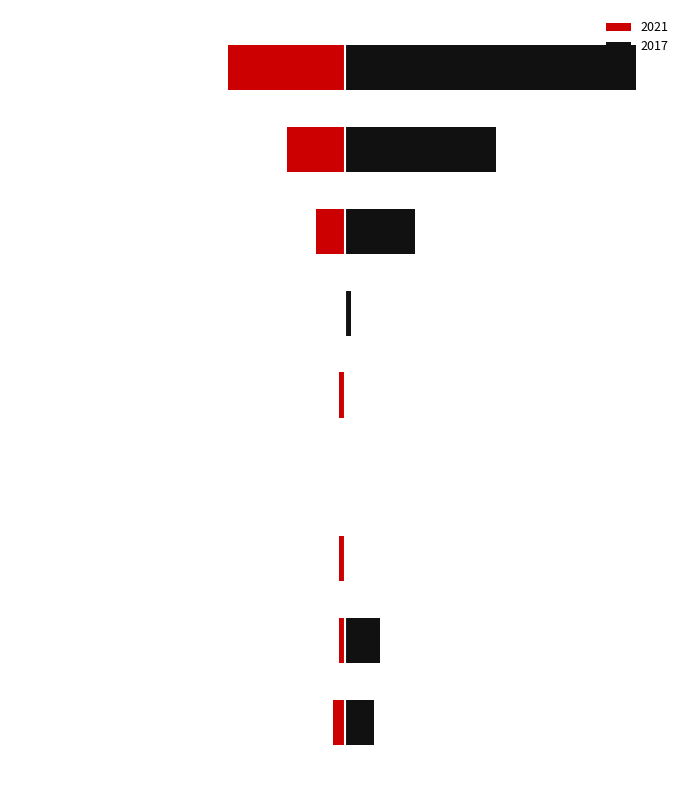

List the series in order of their peak value, lowest first.

2021, 2017